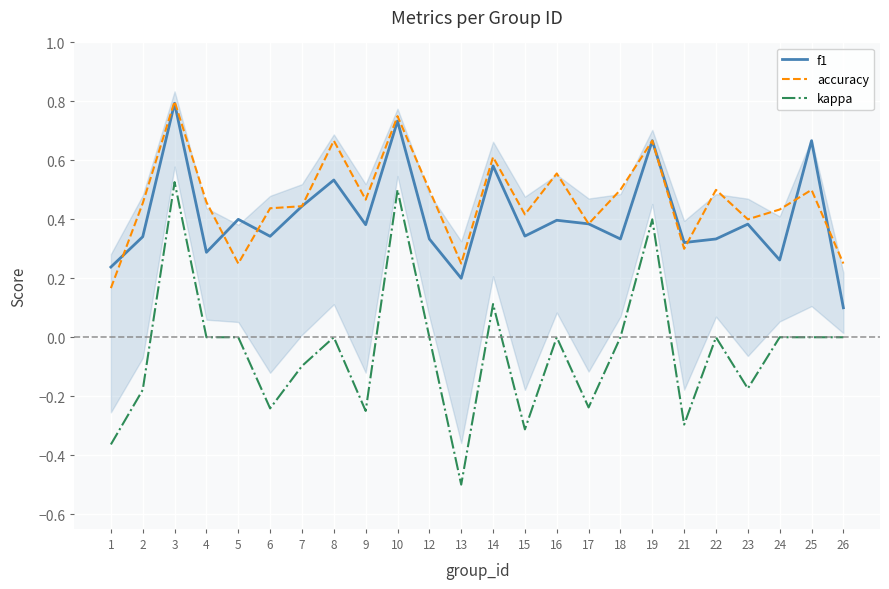

What value does the accuracy series have at 25?

0.5